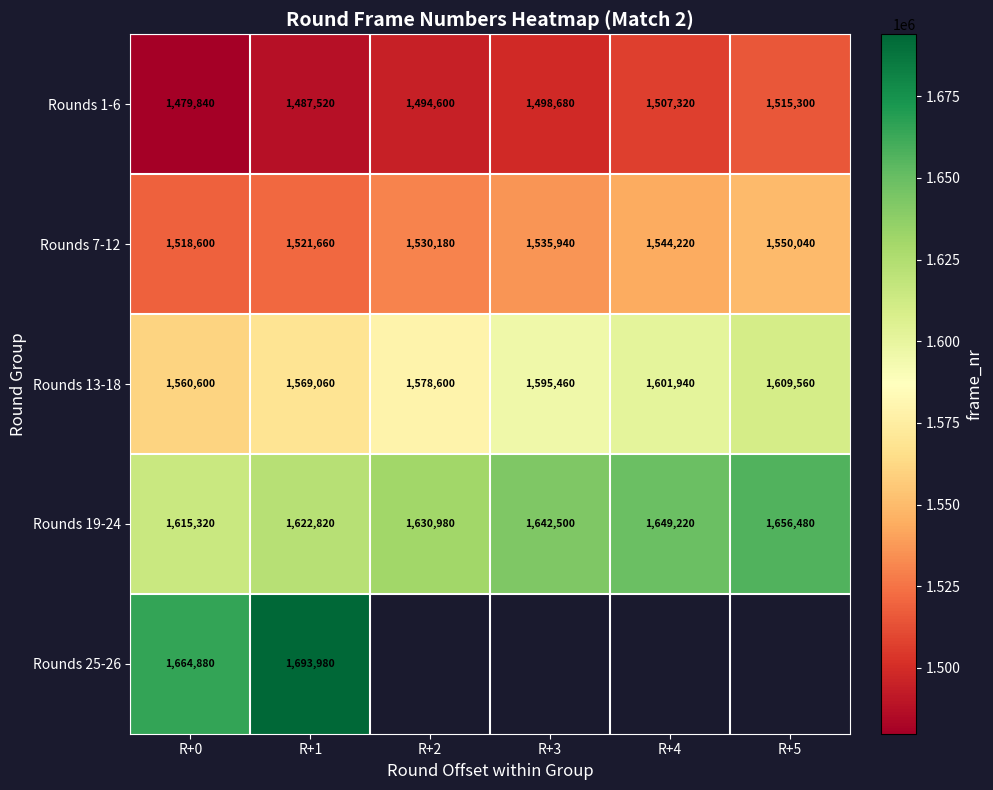

The value of Rounds 7-12 at R+0 is 2593517.5. True or false?

False